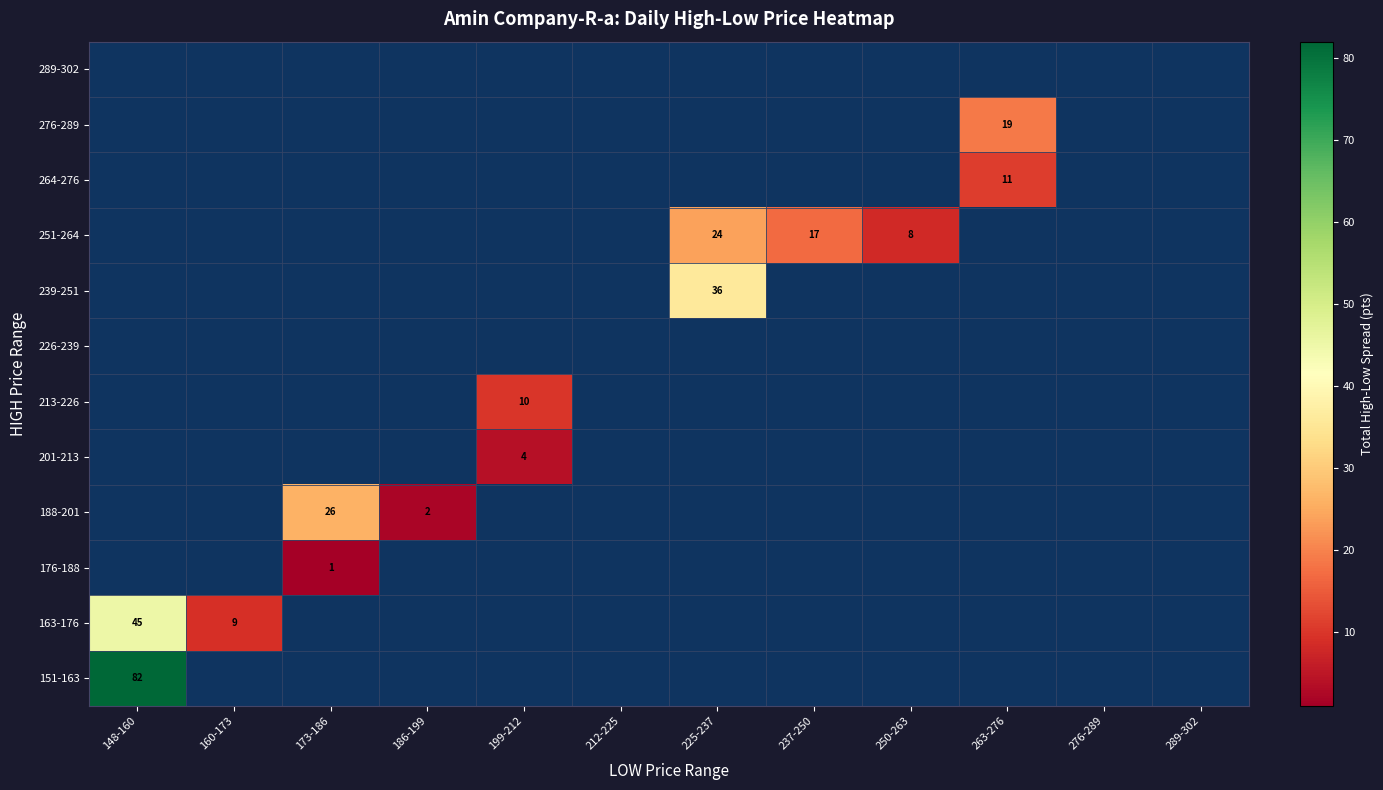

Count the number of data series in this chart.

12